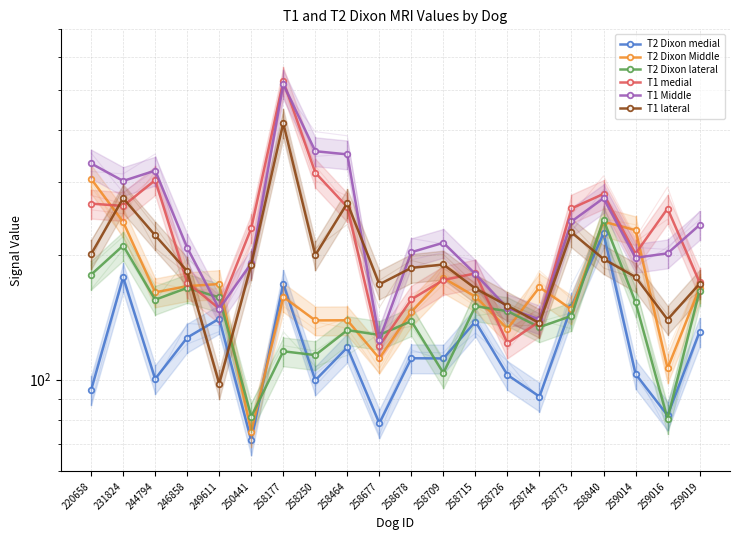

What is the sum of the T1 medial values at 259019 and 258726?

294.0